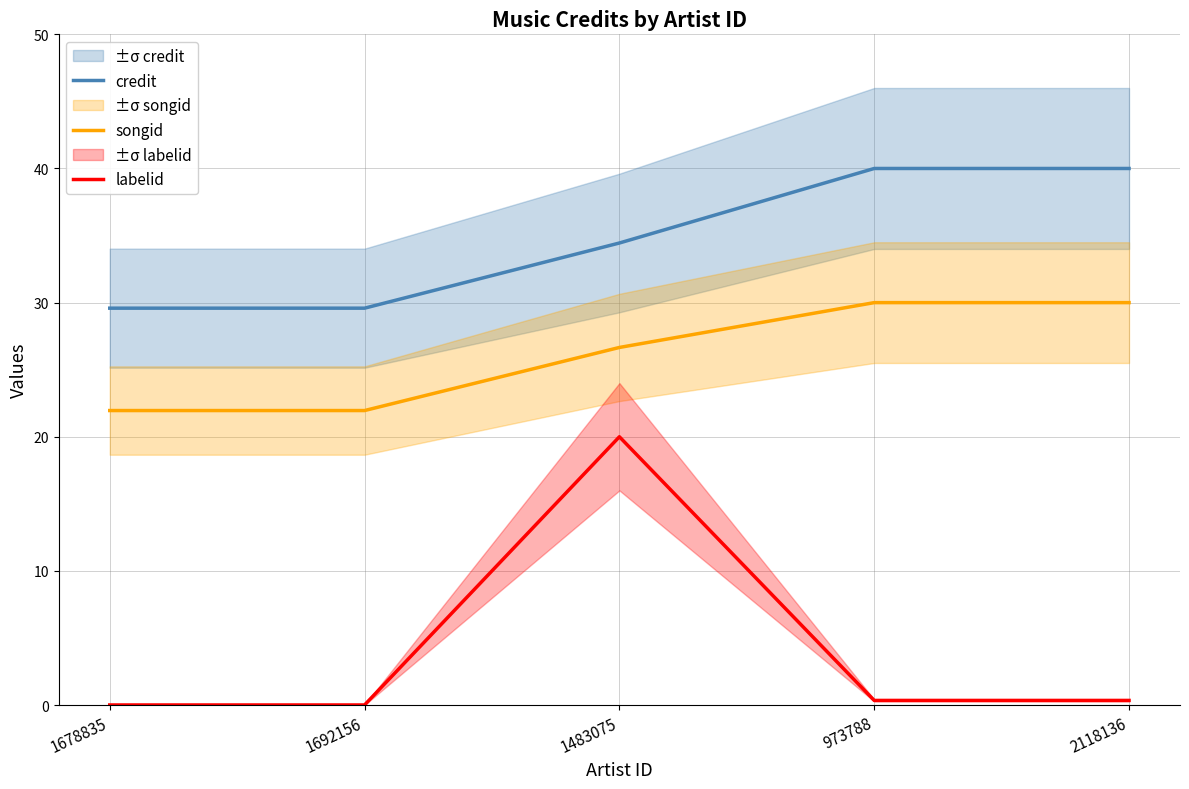

What is the minimum value for songid?

22.0